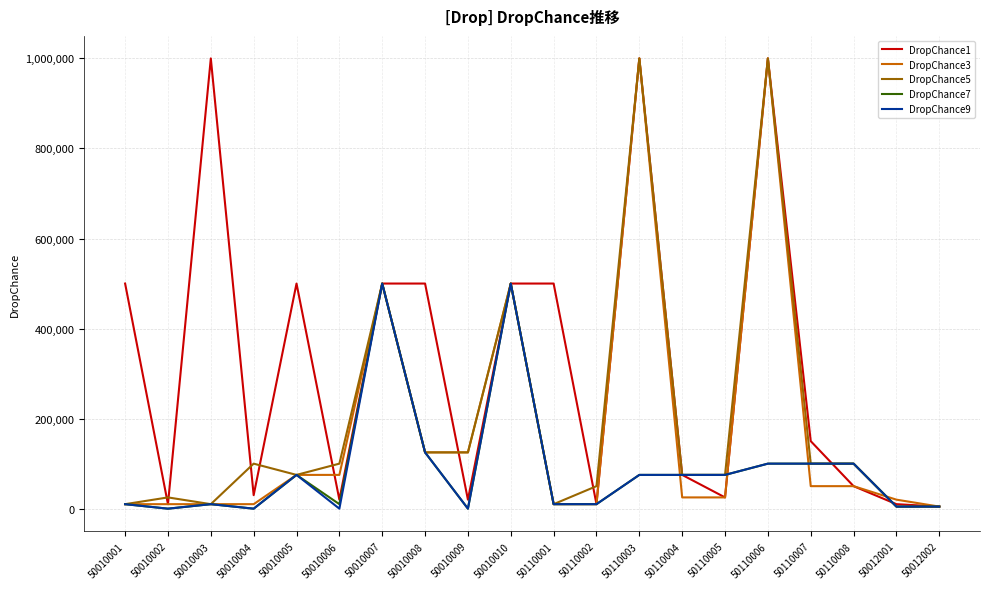

True or false: DropChance3 has a value of 123877 at 50010007.

False